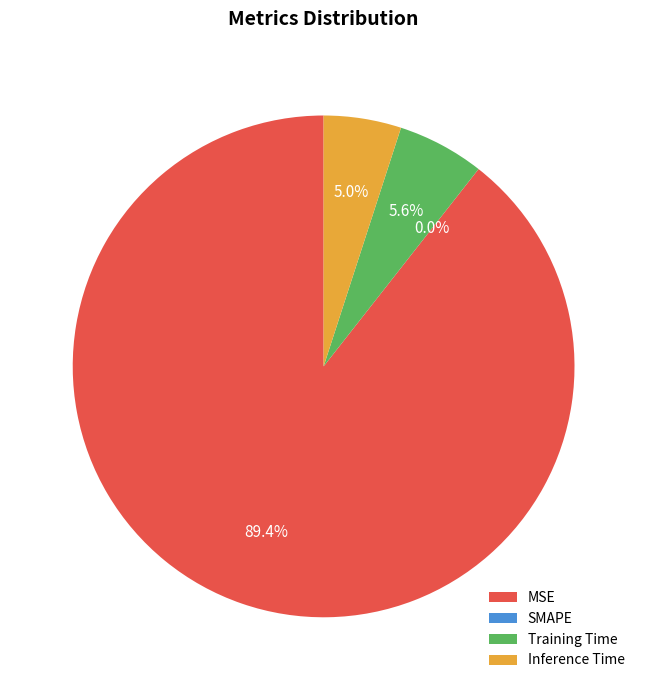

Which slice is the largest?

MSE